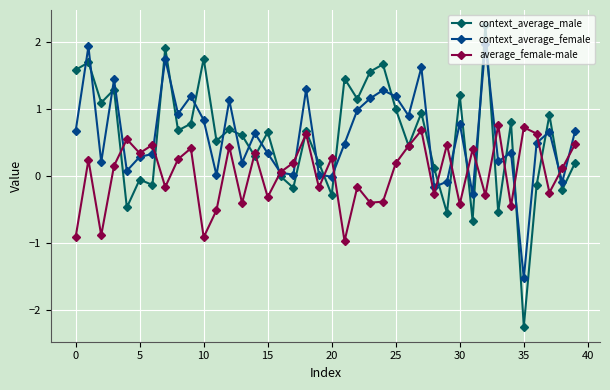

What is the maximum value for context_average_female?

2.0